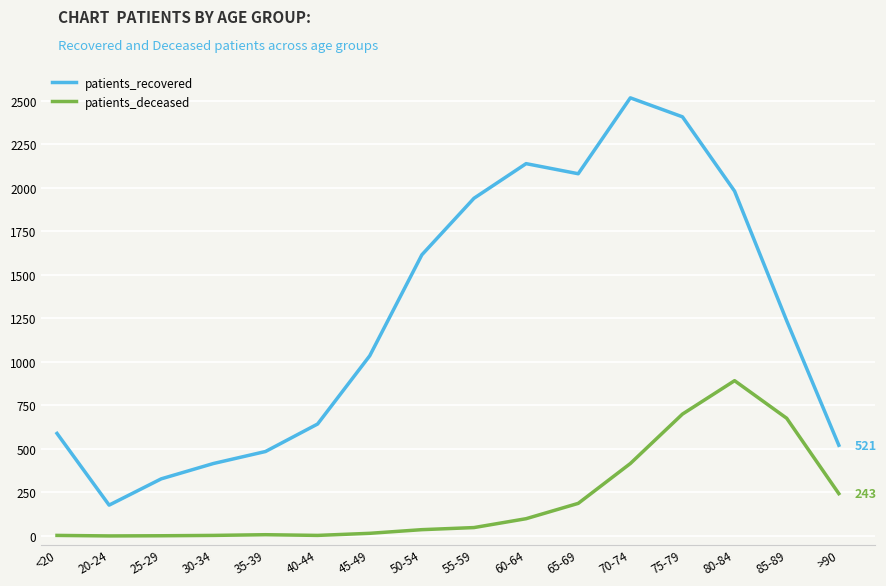

True or false: patients_deceased and patients_recovered cross at least once.

False